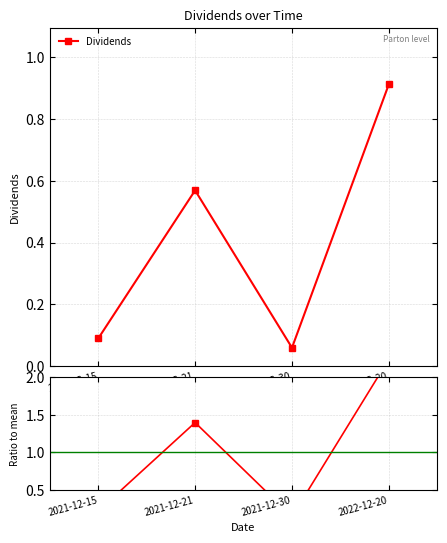

At which category does Ratio to mean reach its first local peak?

2021-12-21